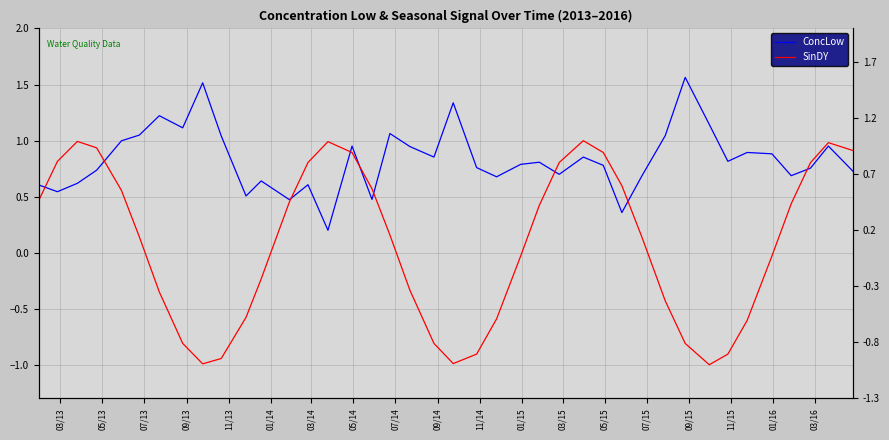

How many times do SinDY and ConcLow cross each other?

9